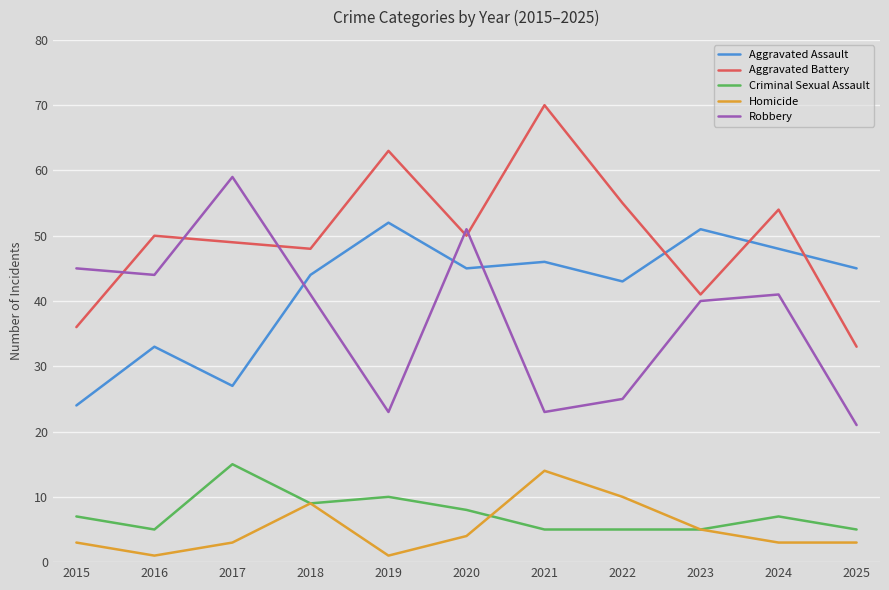

Is the value of Homicide at 2022 greater than the value of Criminal Sexual Assault at 2024?

Yes